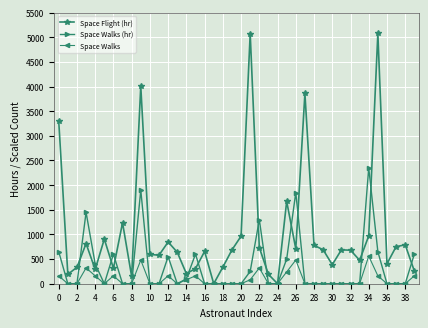

Which series has the largest range (max minus min)?

Space Flight (hr)